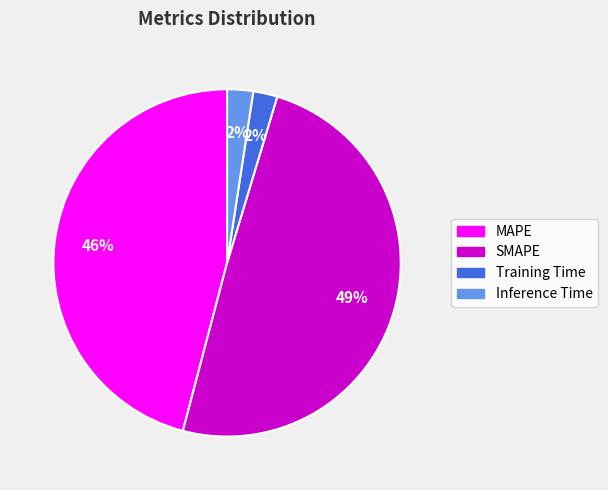

Which slice is the largest?

SMAPE